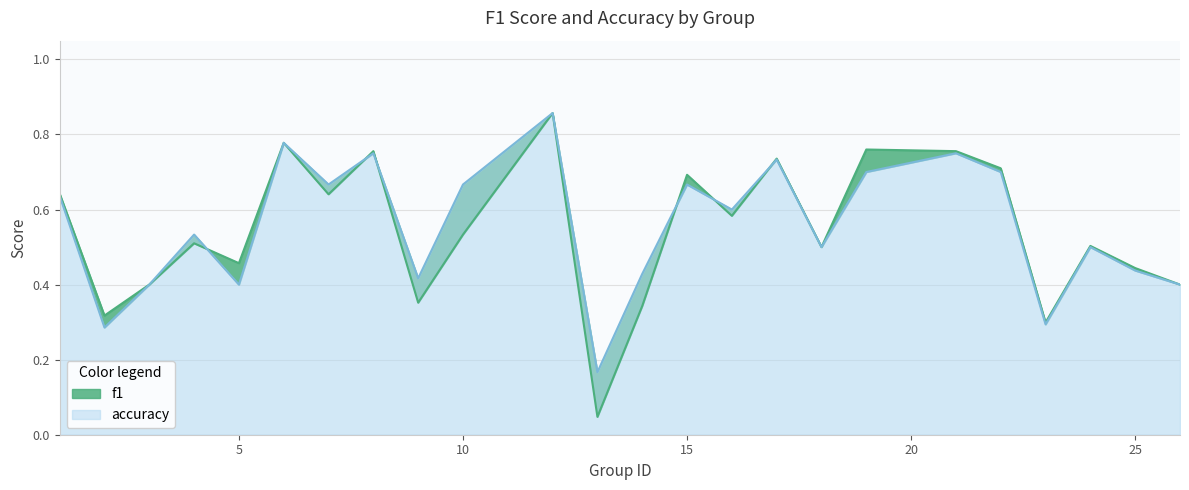

Rank the categories by accuracy value from lowest to highest.

13, 2, 23, 3, 5, 26, 9, 14, 25, 18, 24, 4, 16, 1, 7, 10, 15, 19, 22, 17, 8, 21, 6, 12